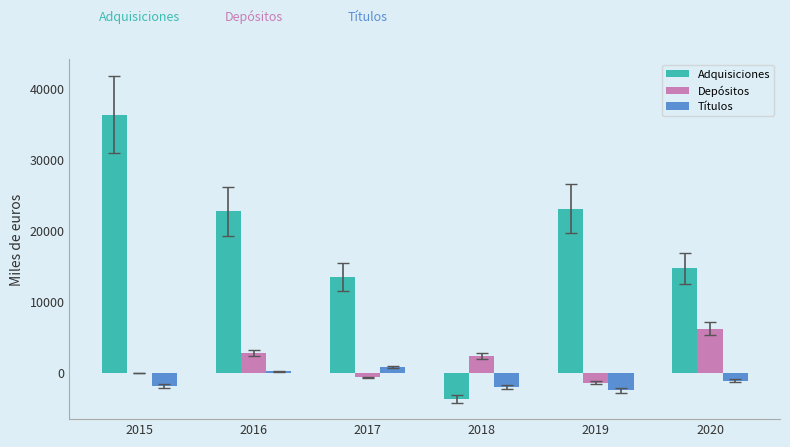

How many distinct data groups are displayed?

3